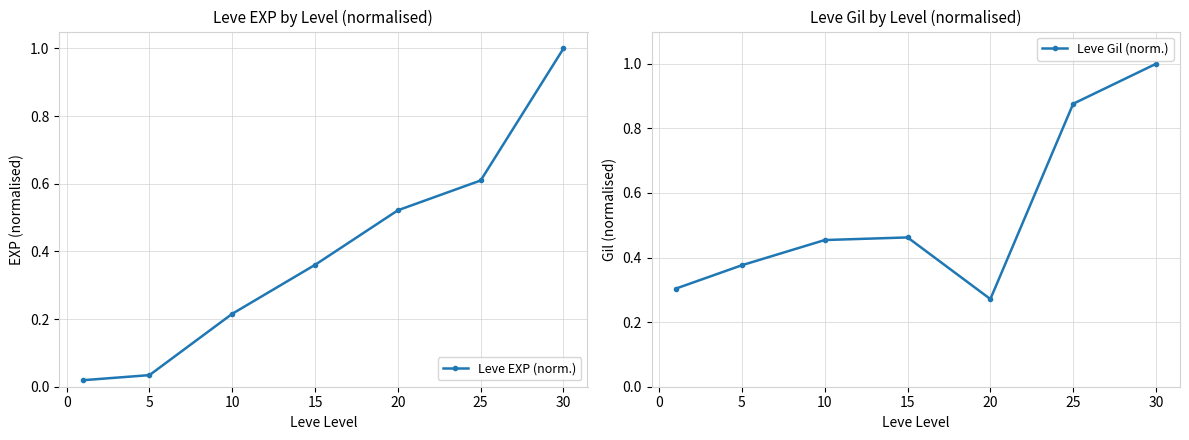

What is the difference between the maximum and minimum values in the Leve Gil (norm.) series?

0.7